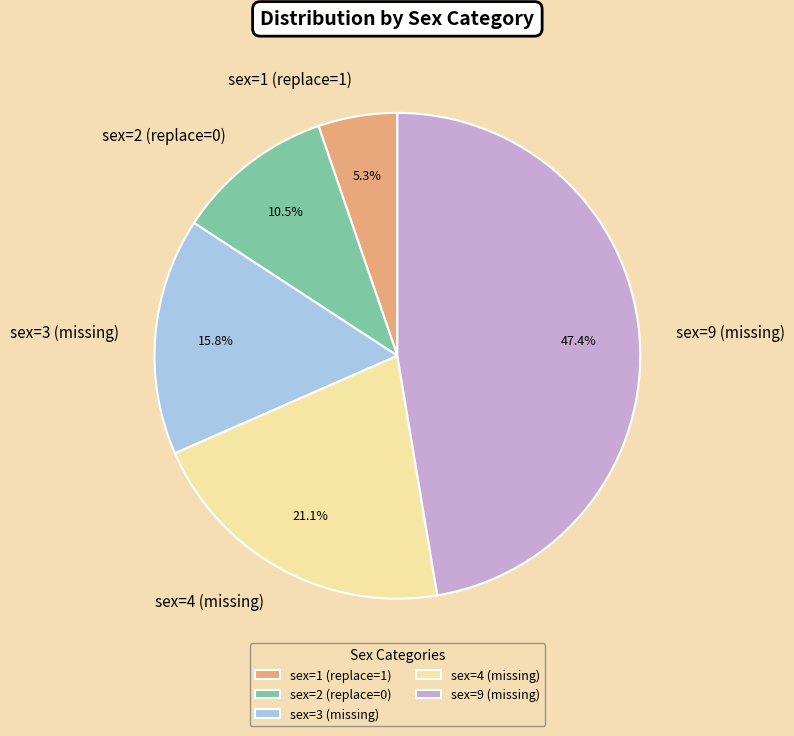

Count the number of slices in the pie.

5